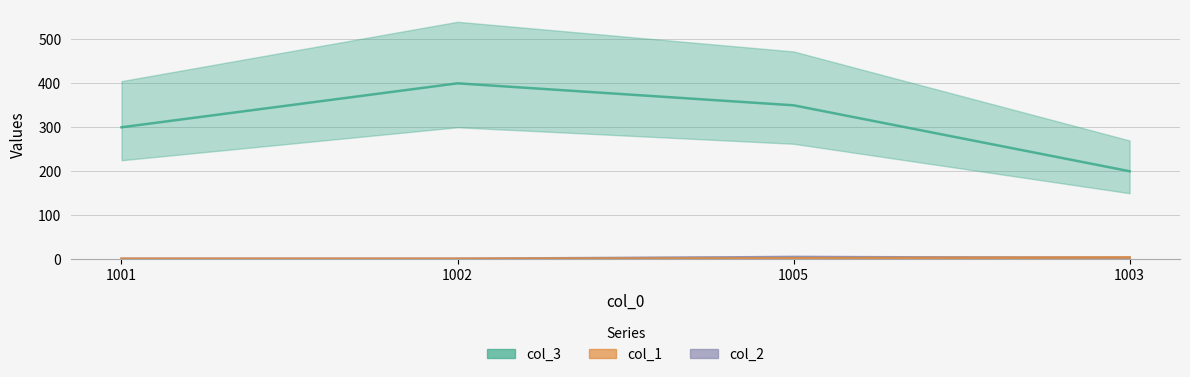

Which series changed the most between 1002 and 1003?

col_3